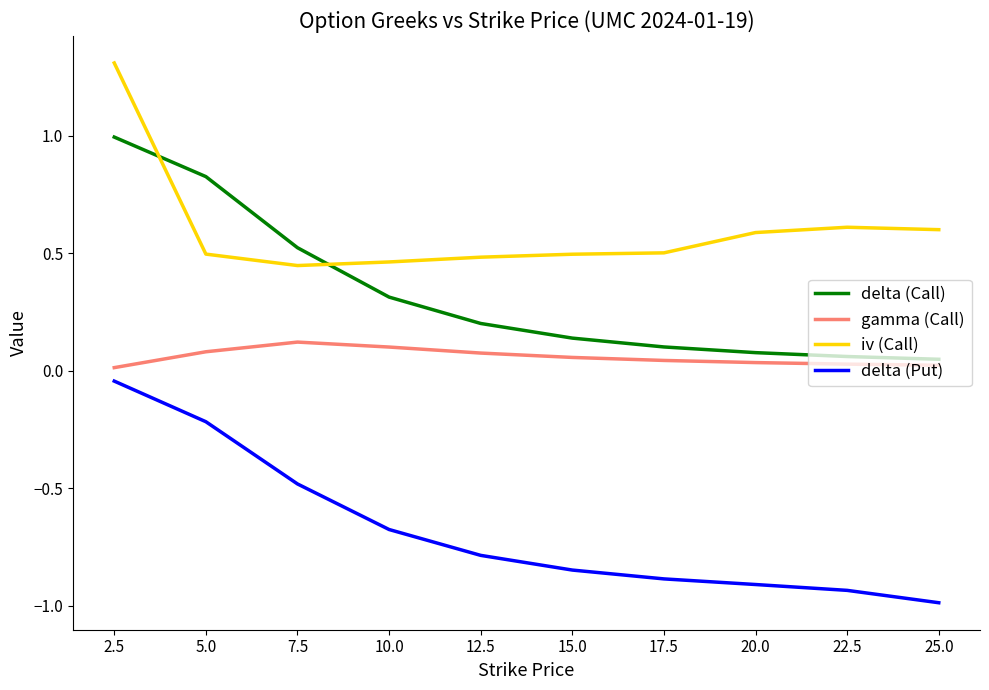

List the series in order of their peak value, highest first.

iv (Call), delta (Call), gamma (Call), delta (Put)